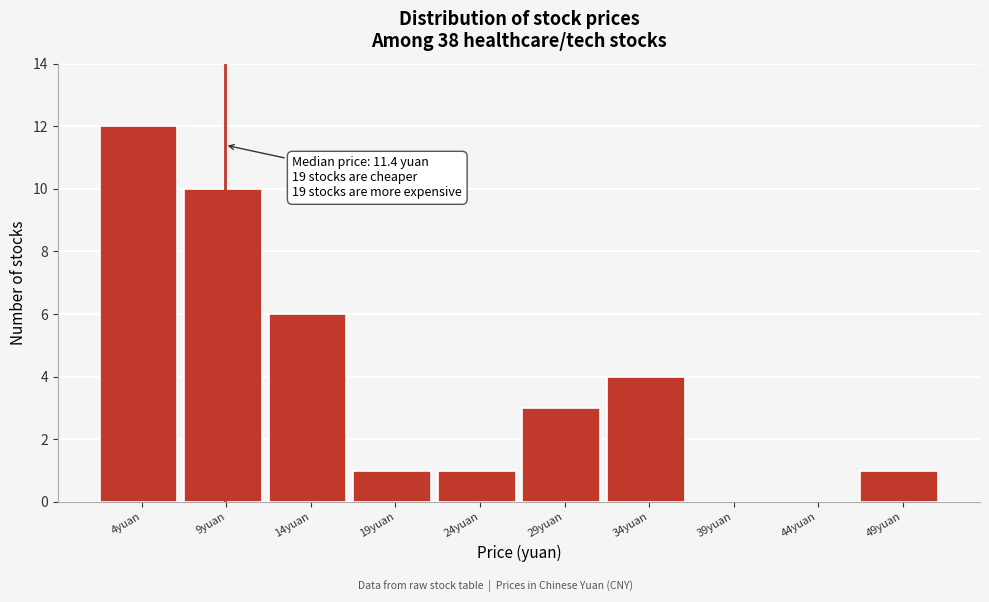

Reading left to right, list all the values displayed in this chart.

4yuan=12	9yuan=10	14yuan=6	19yuan=1	24yuan=1	29yuan=3	34yuan=4	39yuan=0	44yuan=0	49yuan=1